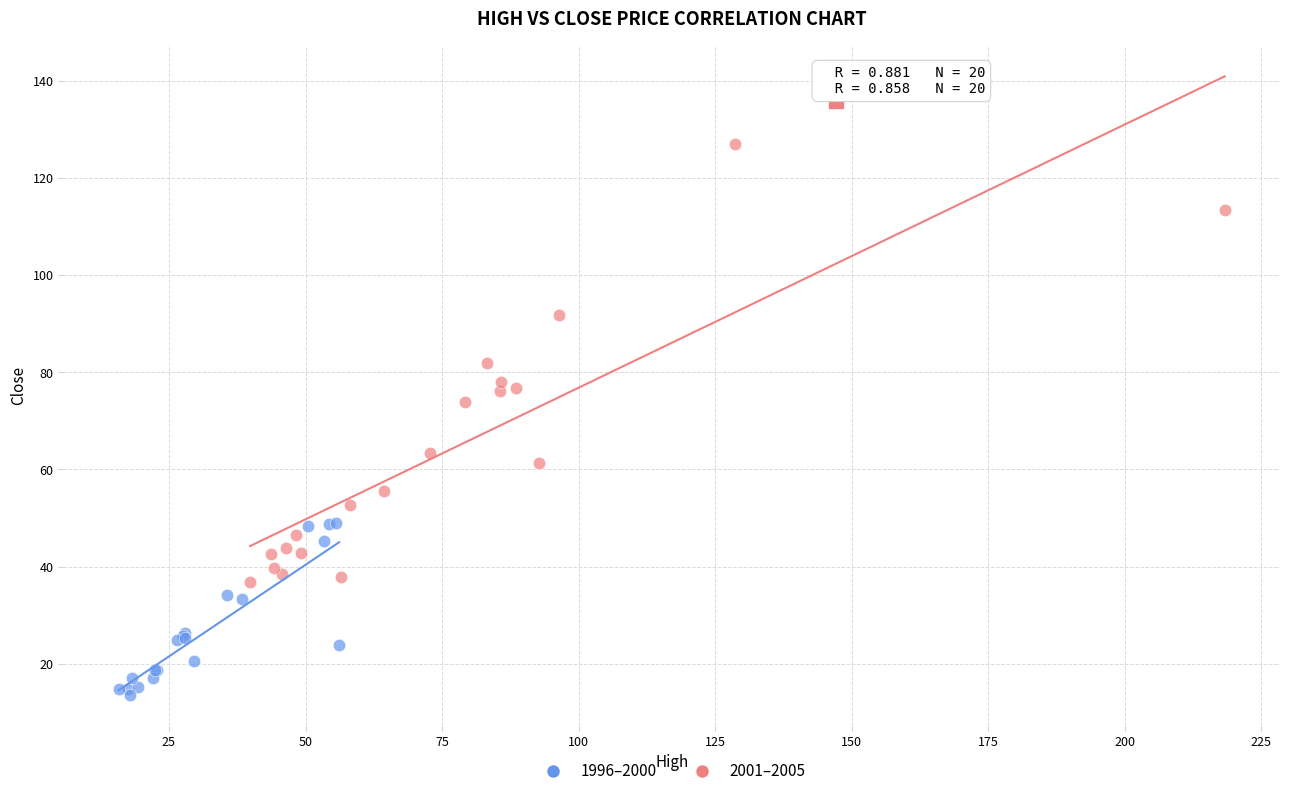

Which series has the widest spread of Y values?

2001–2005